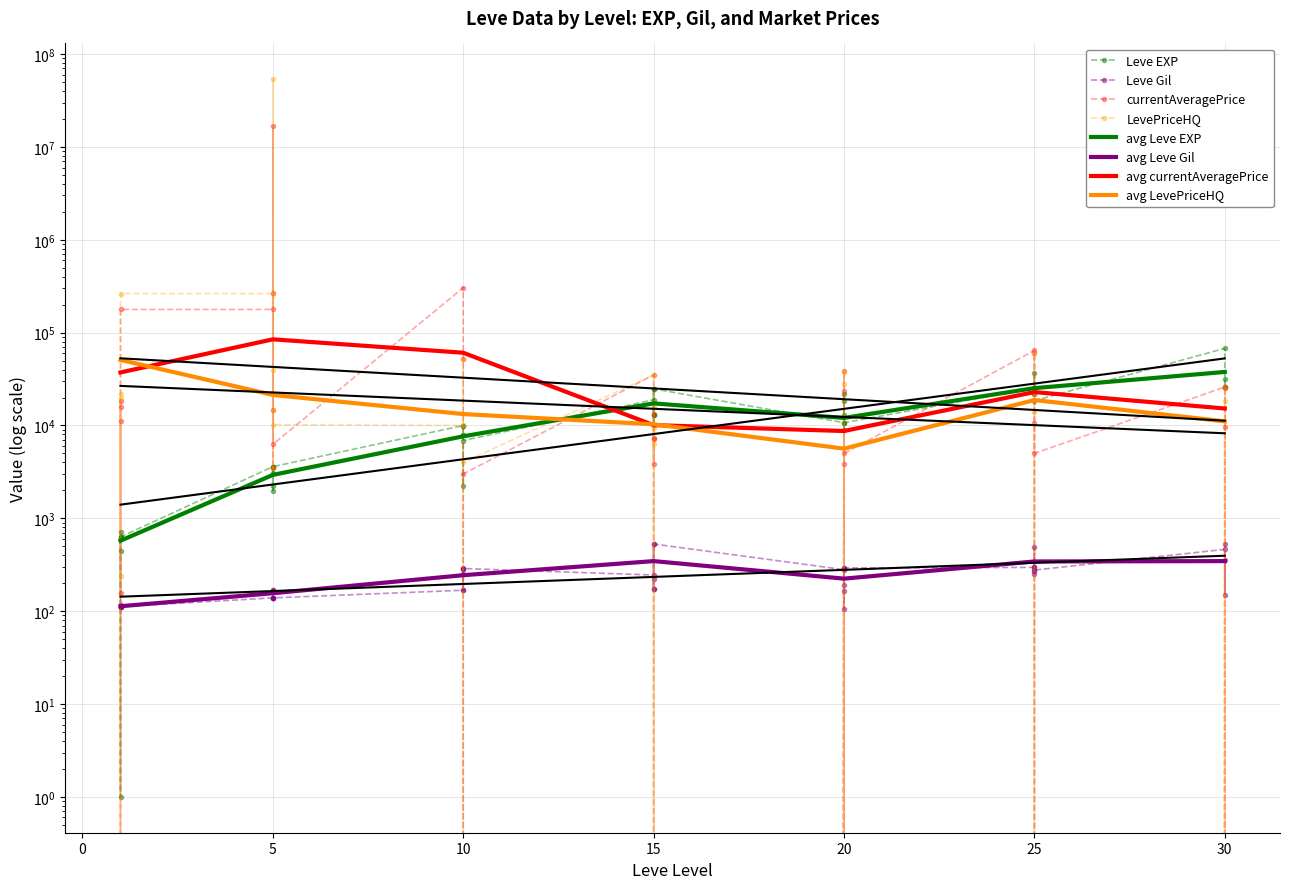

At how many categories does at least one series exceed 50080521?

1